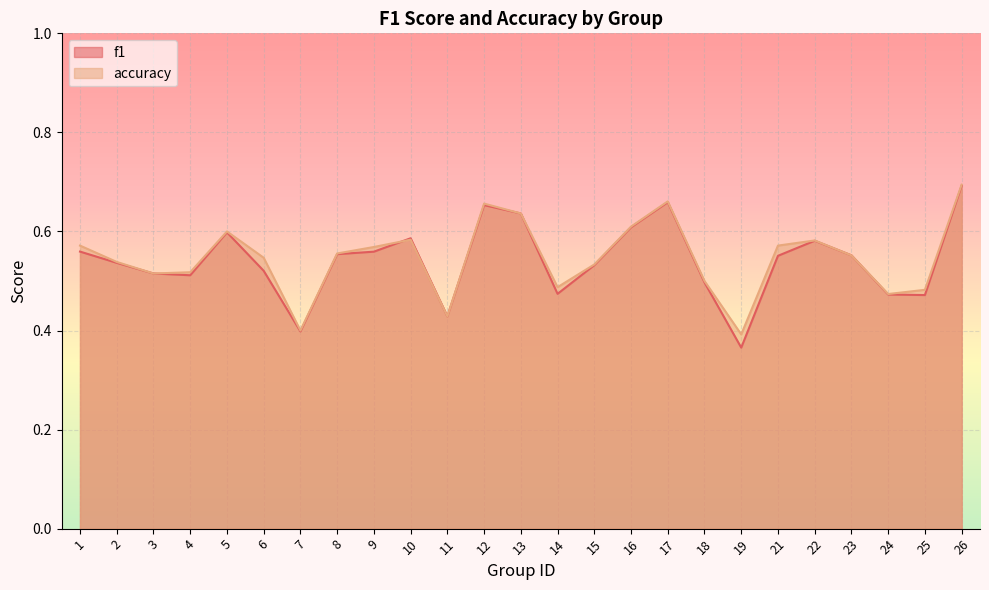

Which series has the widest spread of values?

f1